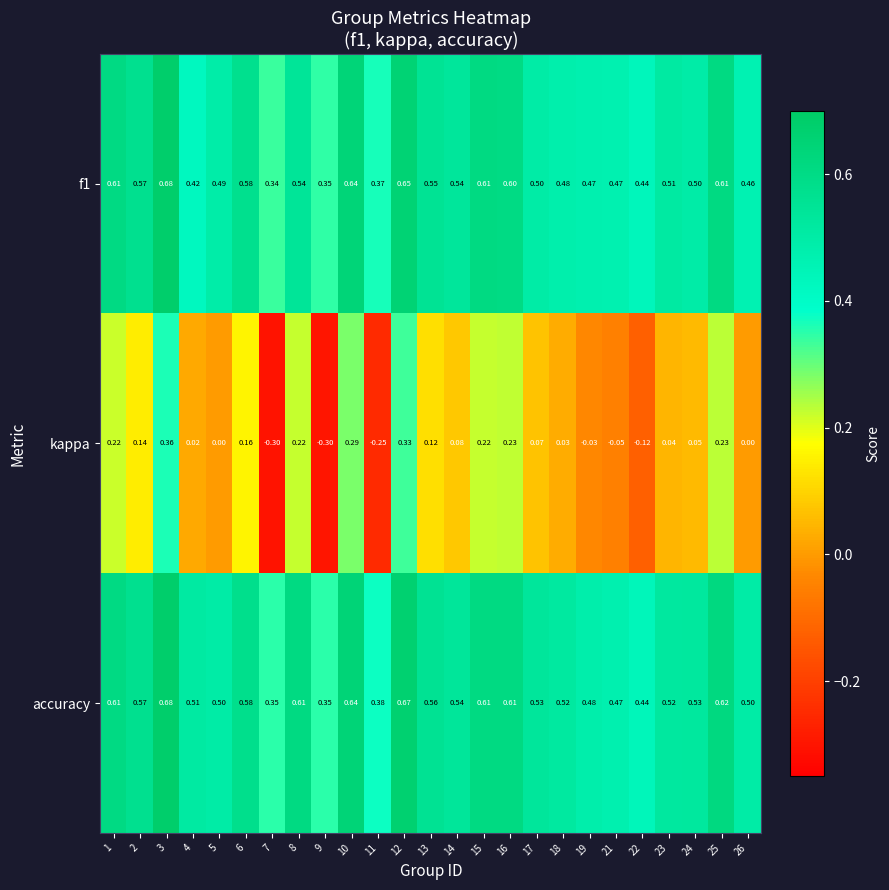

Which series has the widest spread of values?

kappa